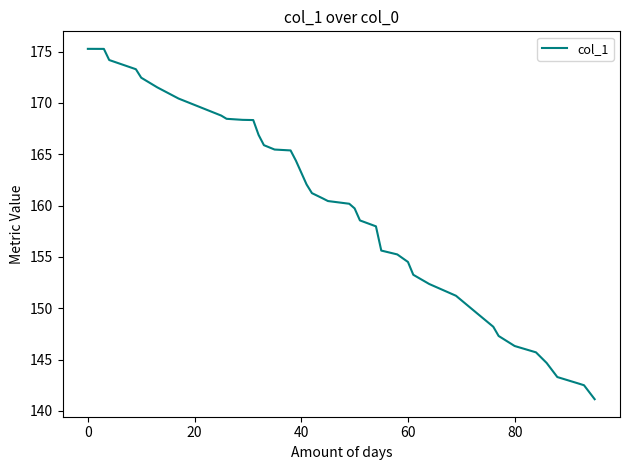

How many lines are shown in the chart?

1